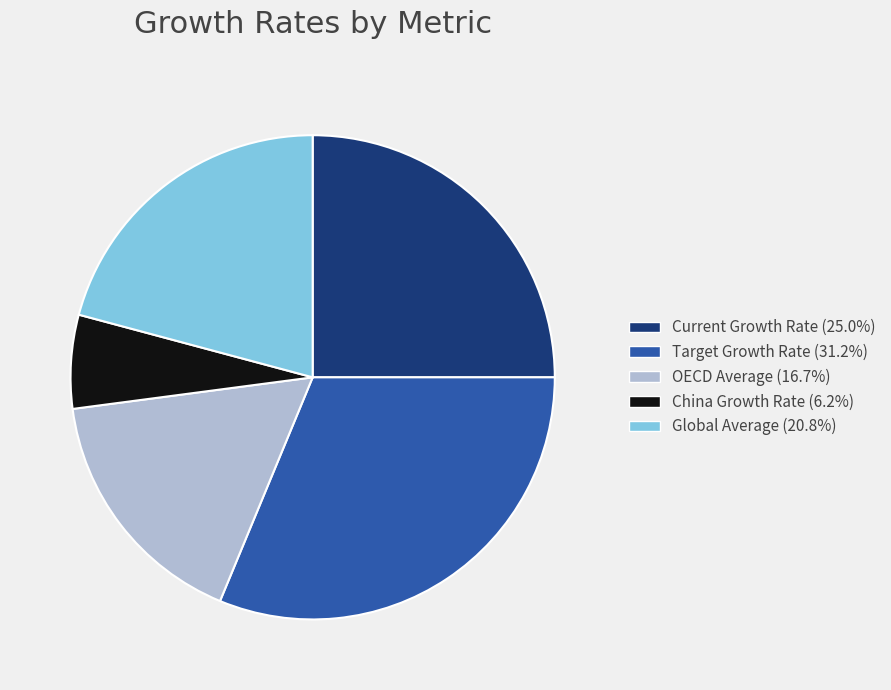

Which category has the biggest portion of the pie?

Target Growth Rate